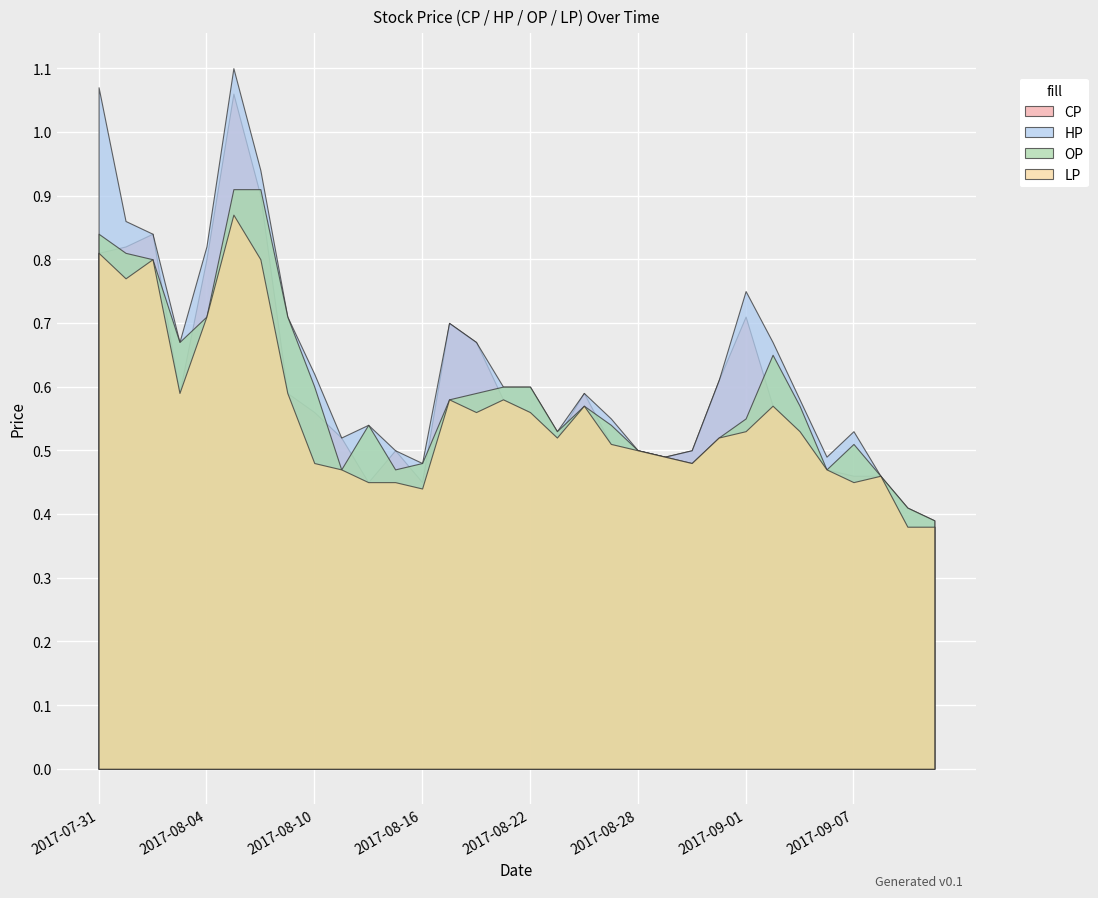

Rank the series at 2017-09-04 from highest to lowest value.

HP, OP, CP, LP